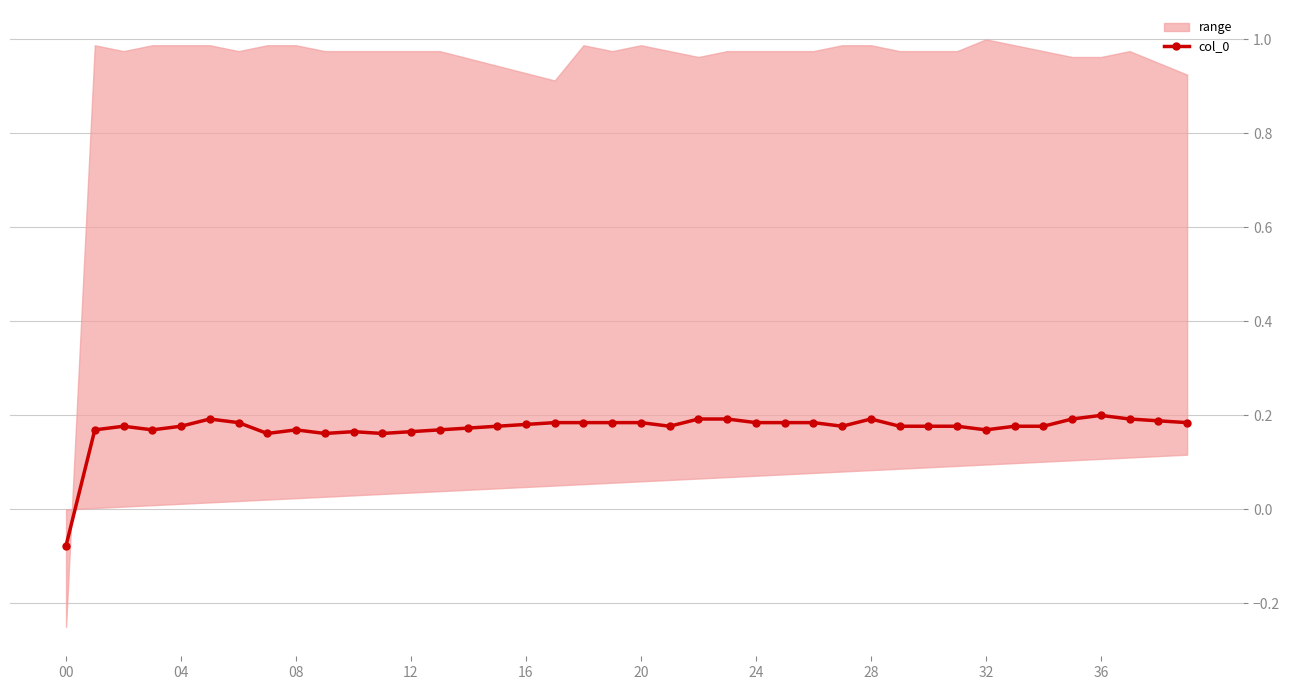

How many interior local peaks (higher than both neighbors) does the data have?

6